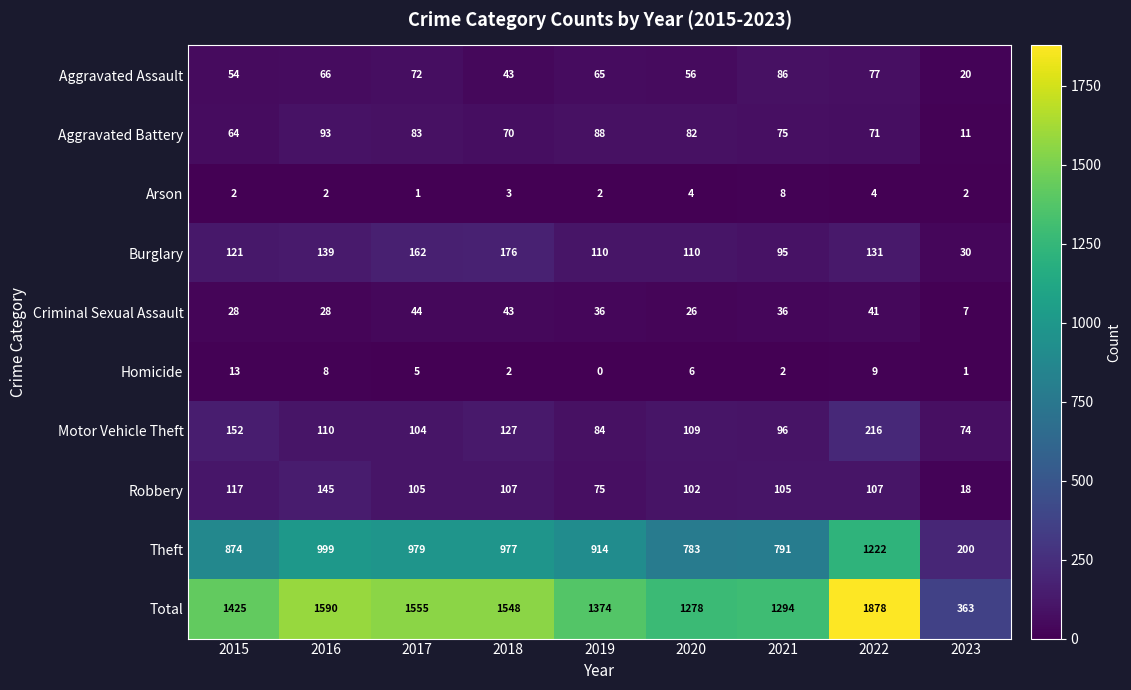

Which series has the largest range (max minus min)?

Total